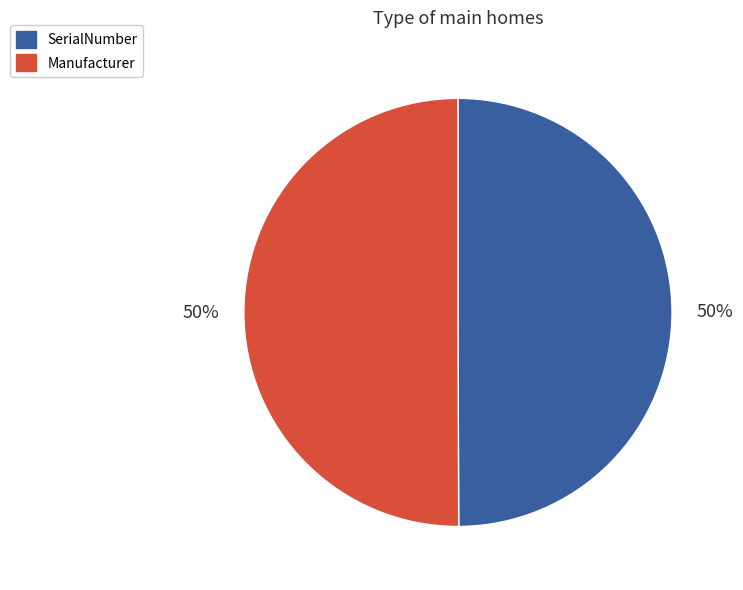

The Manufacturer slice represents 50% of the pie. True or false?

True